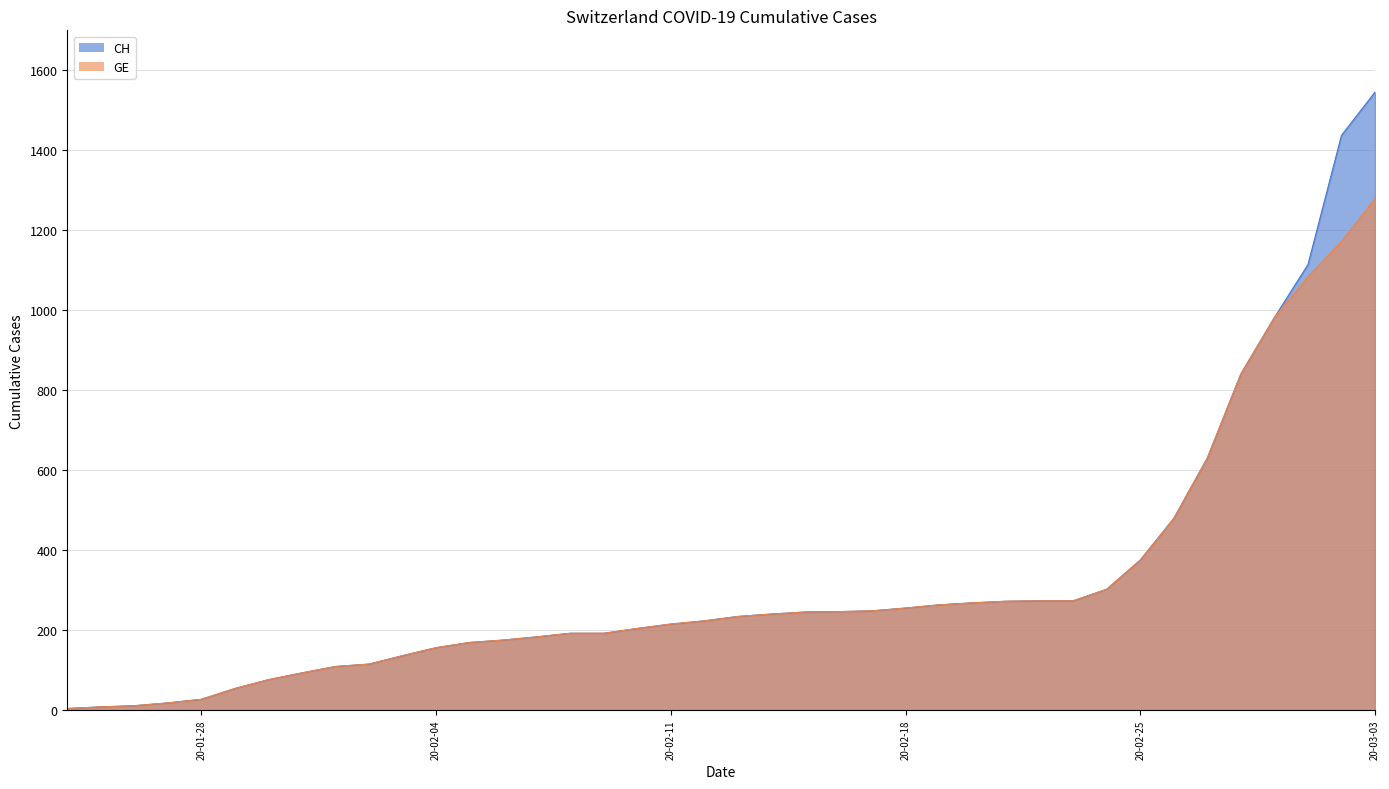

True or false: CH has a value of 2162 at 20-03-03.

False